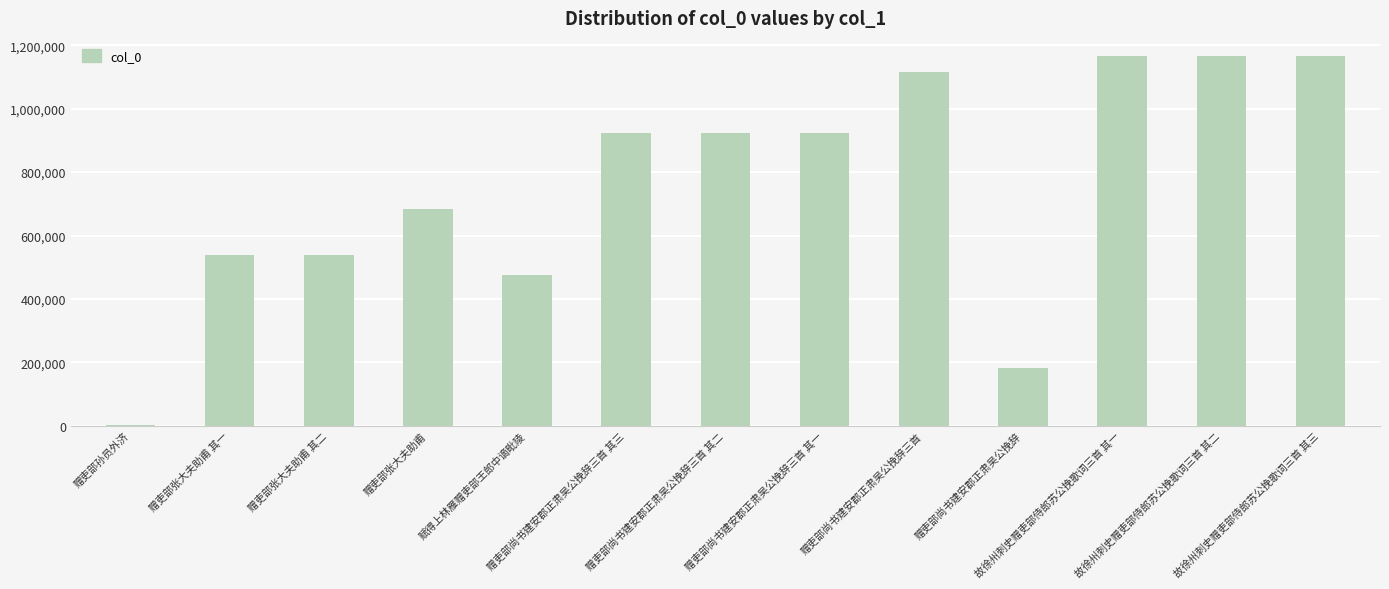

What is the change in value from 赠吏部孙员外济 to 赠吏部尚书建安郡正肃吴公挽辞?

+180959